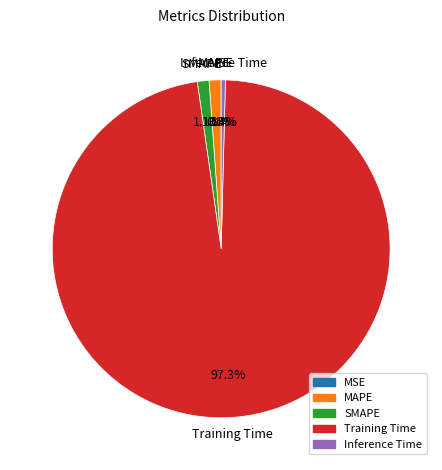

To the nearest percent, what portion does MAPE represent?

1%